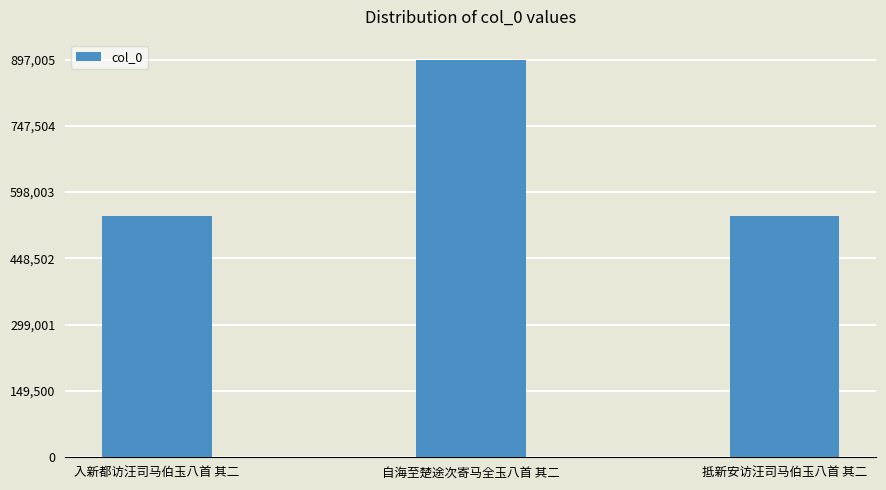

What is the difference between the maximum and minimum values?

353623